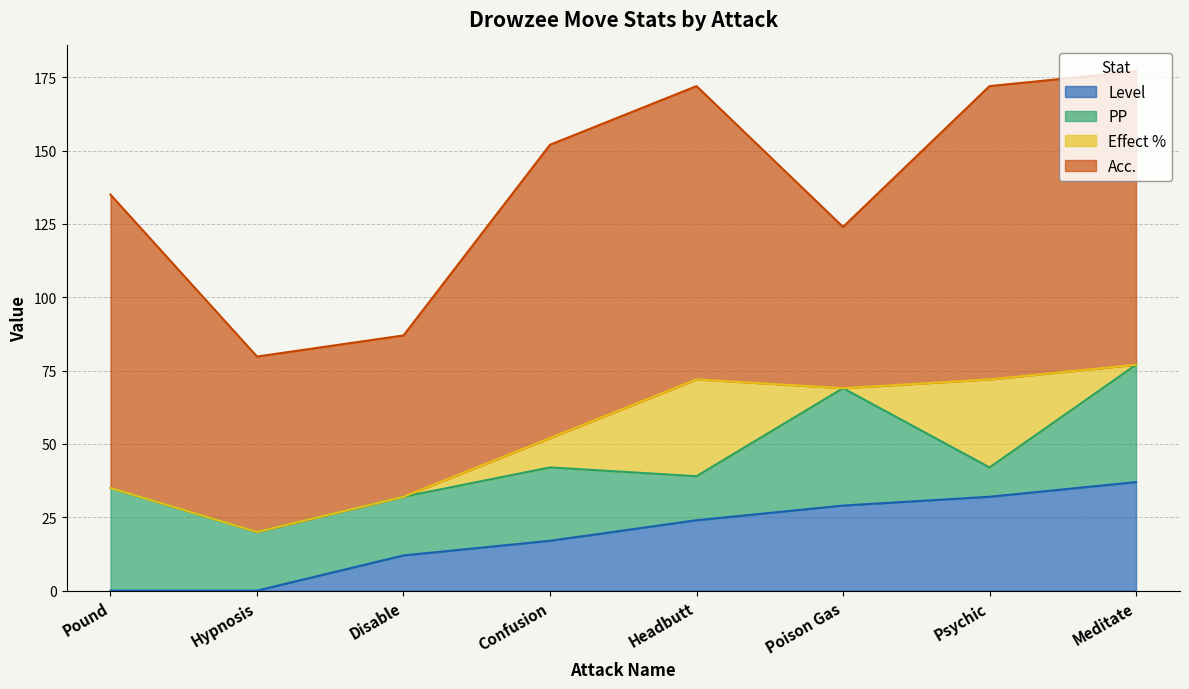

What is the label of the 7th point from the left?

Psychic